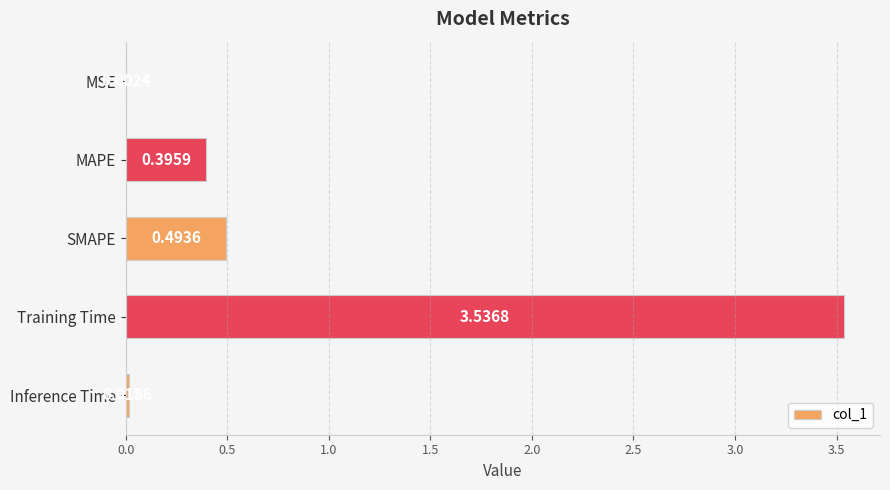

What is the sum of all values?

4.4